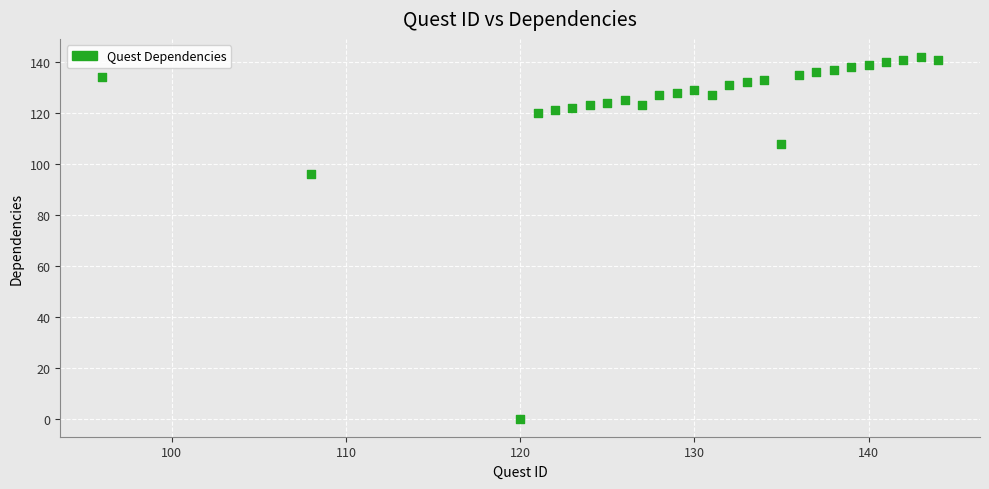

What is the range of X values (max minus min)?

48